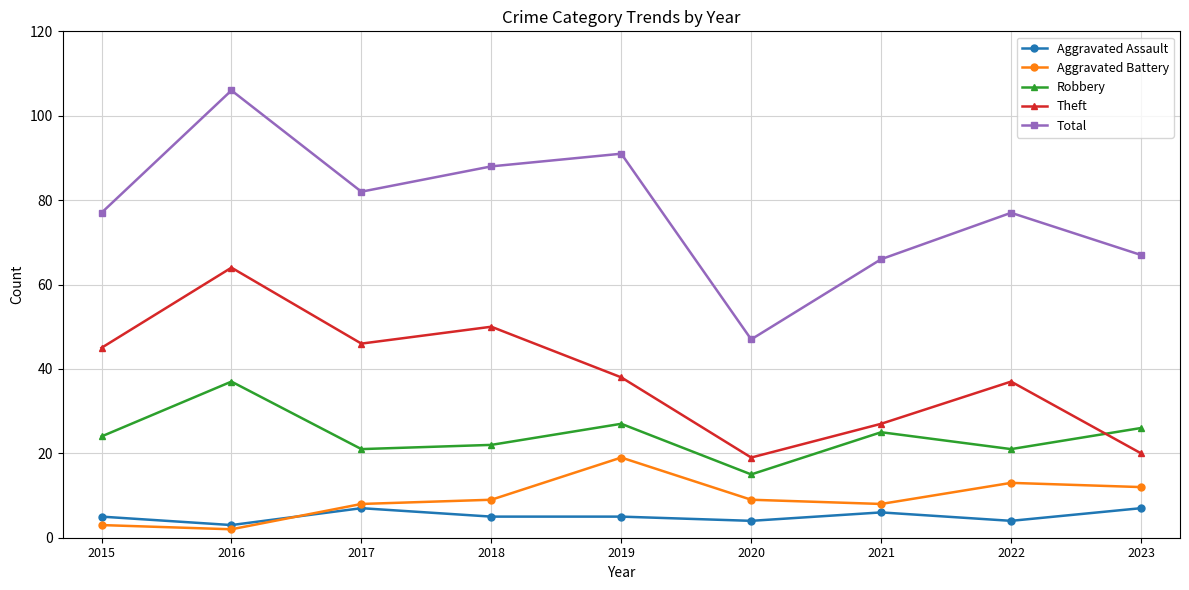

Is it true that Aggravated Battery equals 8 at 2017?

True